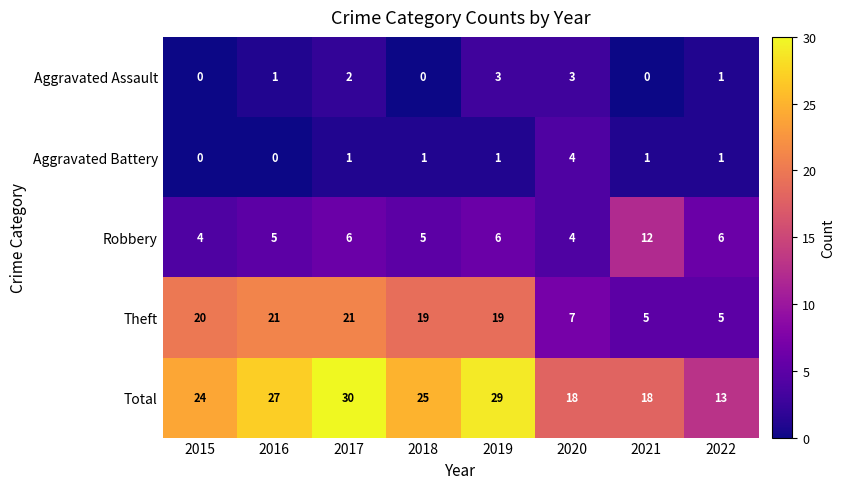

What is the approximate value of Robbery at 2020?

4